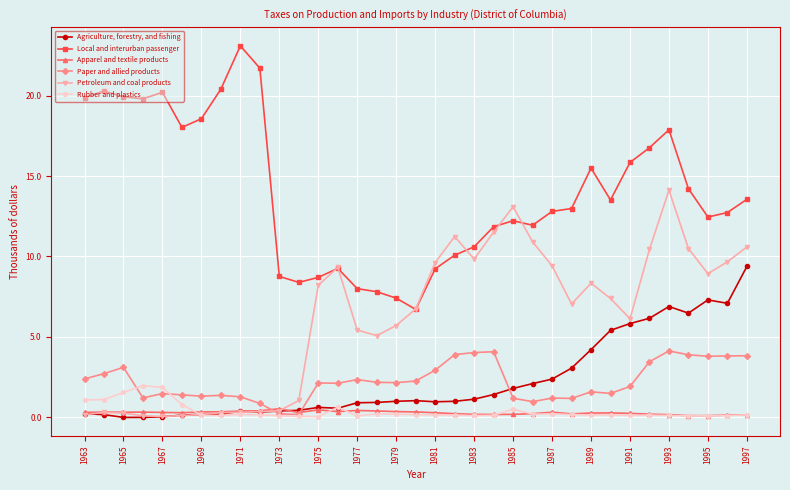

In Petroleum and coal products, how many points are higher than both neighbors (excluding endpoints)?

6